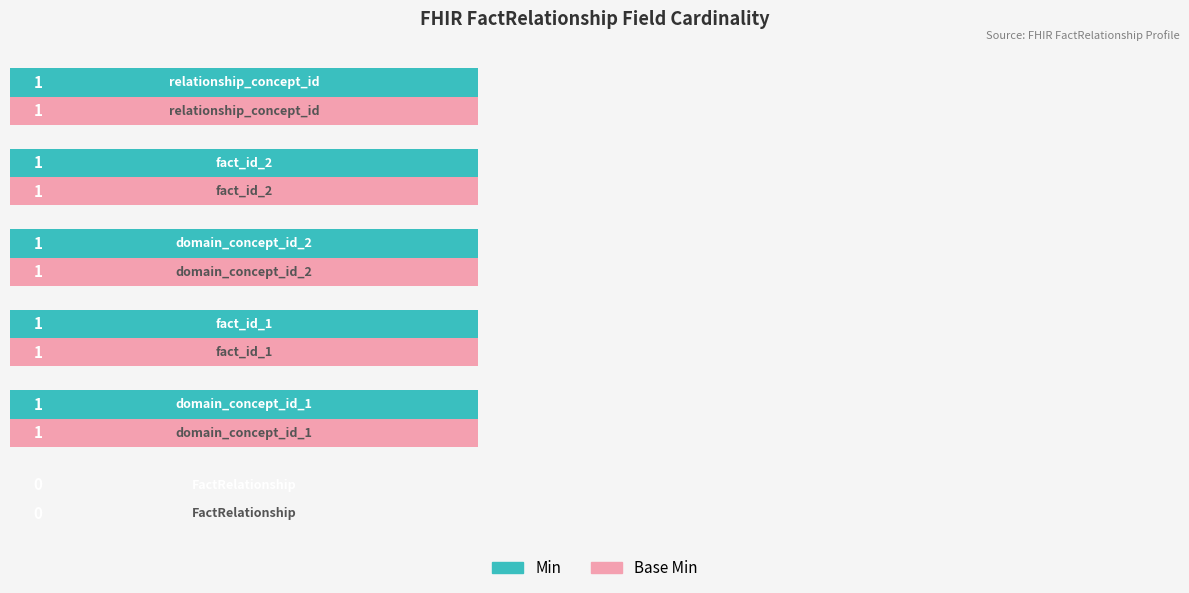

What is the average value of the Base Min series?

1